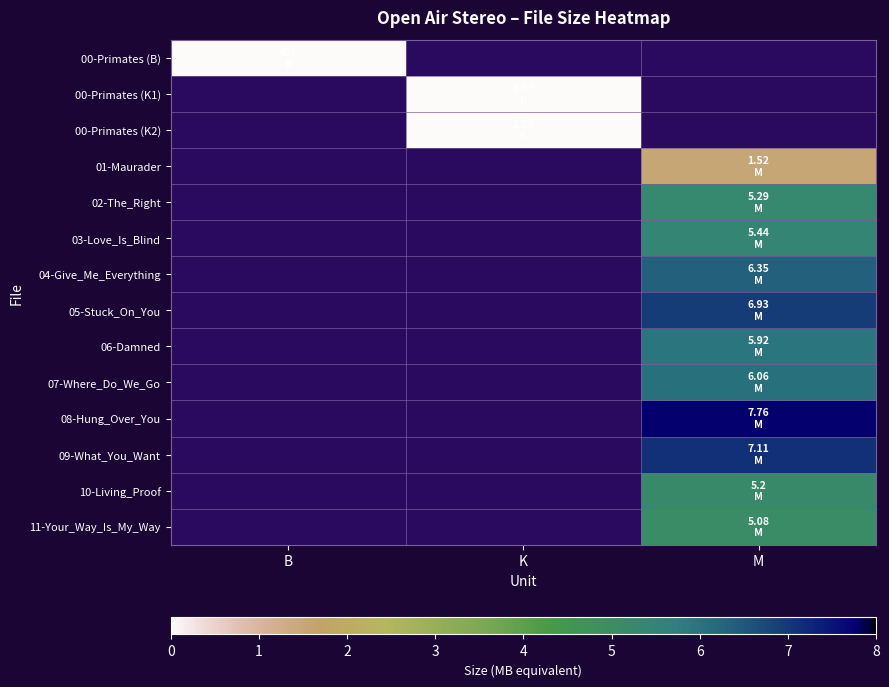

At which label does 08-Hung_Over_You reach its minimum?

B